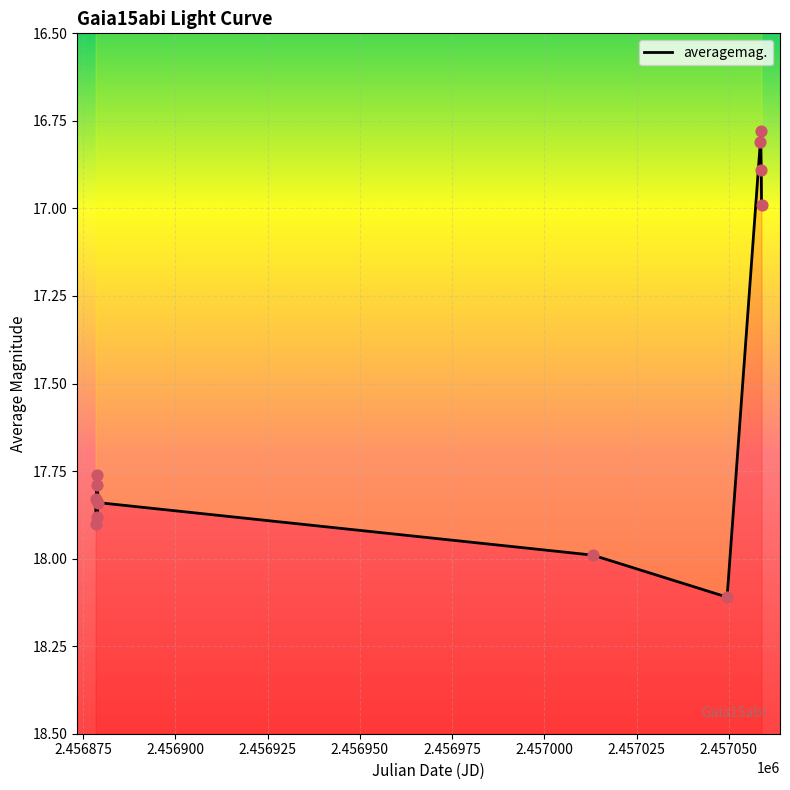

What is the change in value from 2456878.425 to 2457049.527?

+0.3